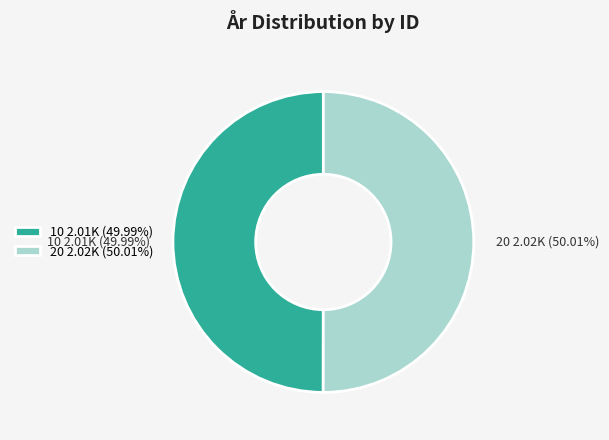

What percentage is the 10 slice, to the nearest percent?

50%